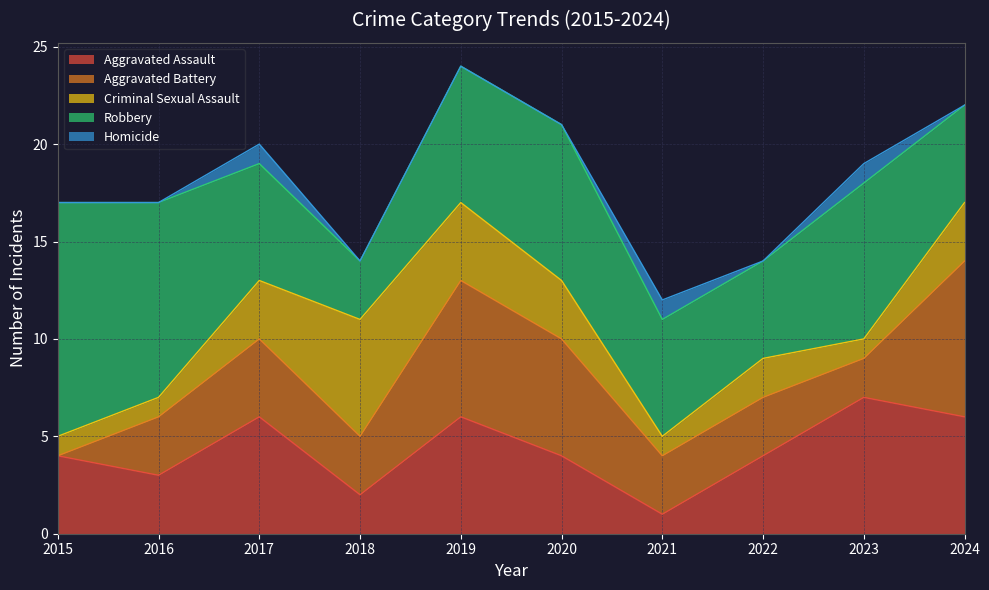

What are all the series names shown in the legend?

Aggravated Assault, Aggravated Battery, Criminal Sexual Assault, Robbery, Homicide